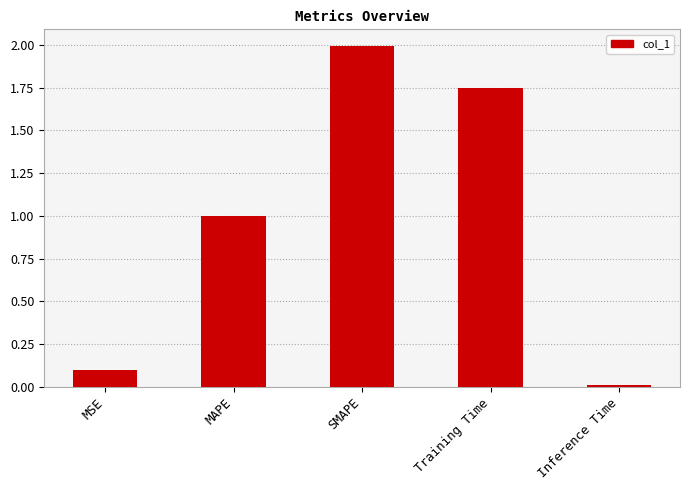

True or false: the data shows 2.0 at SMAPE.

True